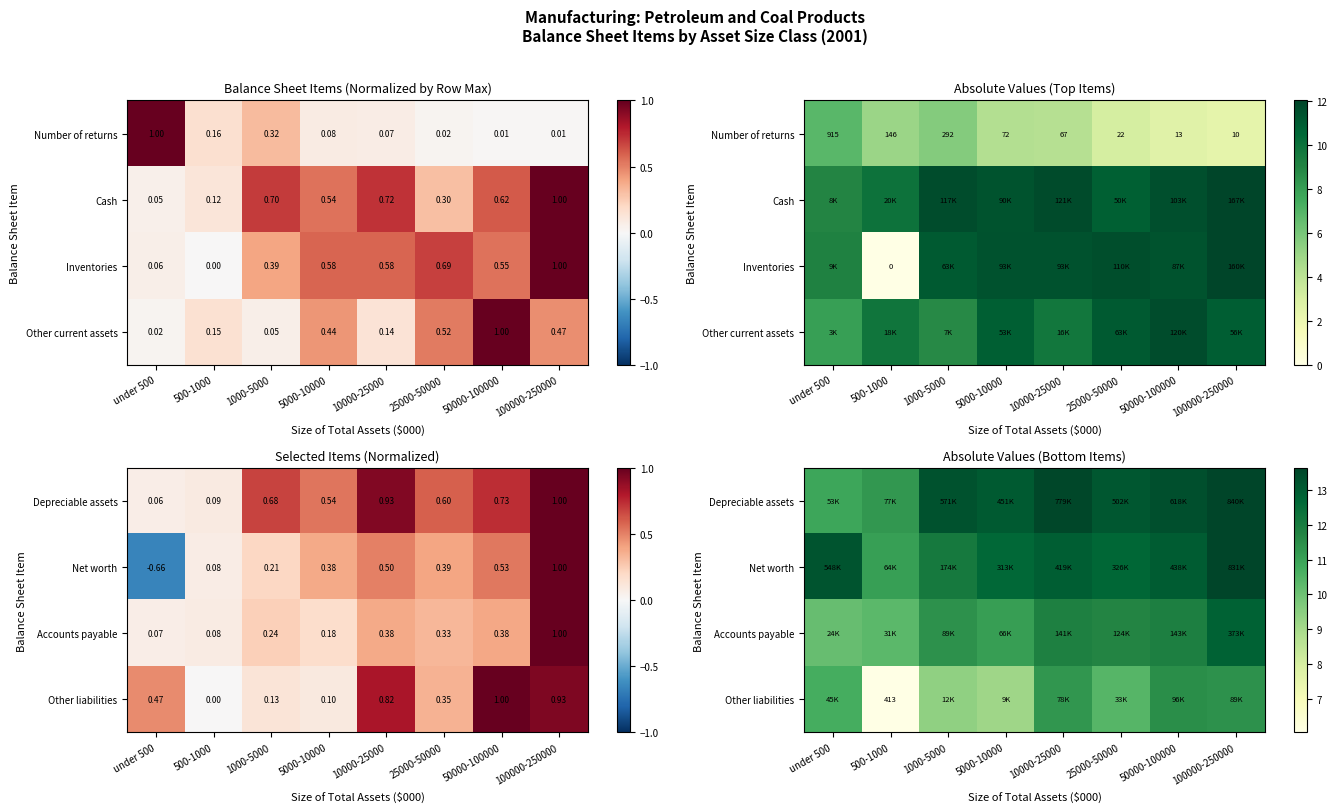

The Accounts payable series shows 11.4 at 1000-5000. True or false?

True